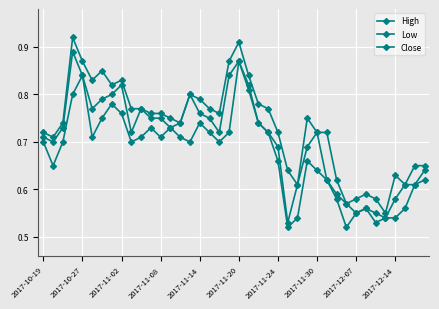

Is this an area chart (filled region under the line)?

No